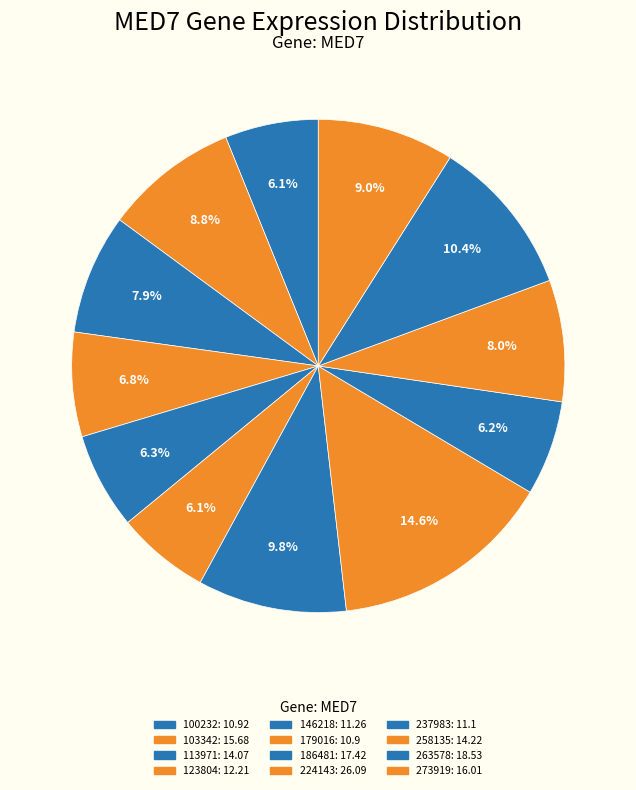

Is 224143 the majority of the pie?

No